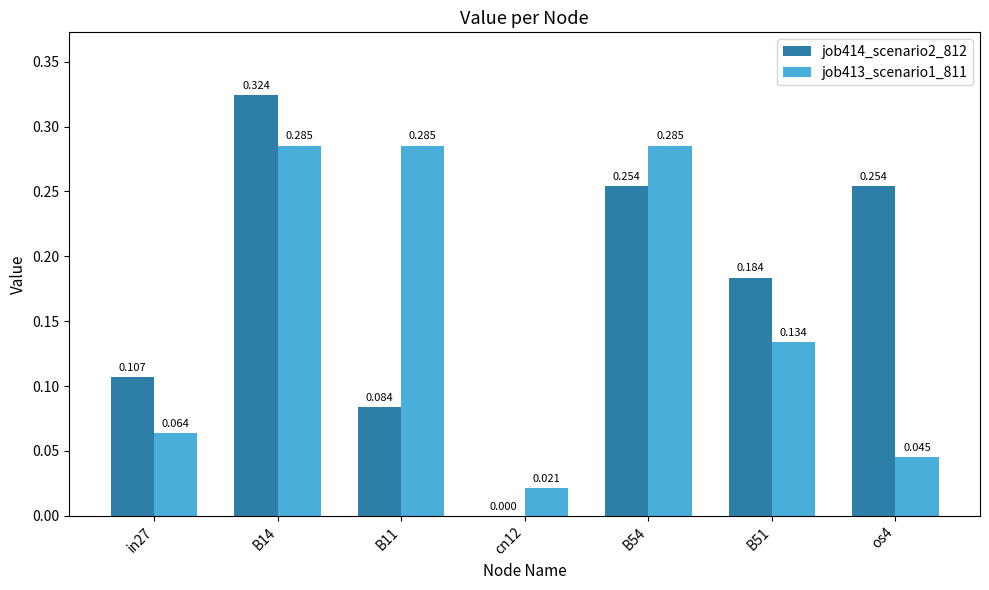

Is the value of job414_scenario2_812 at in27 greater than the value of job413_scenario1_811 at B11?

No